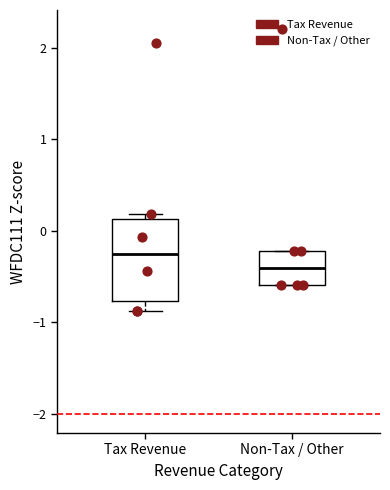

Reading left to right, read every box against the y-axis: the position of its median line, the range the box covers, and the ends of its whiskers. The values are not printed on the chart, so give them approximately, as read against the axis.

Tax Revenue: median -0.2, box -0.8 to 0.1, whiskers -0.9 to 0.2
Non-Tax / Other: median -0.4, box -0.6 to -0.2, whiskers -0.6 to -0.2